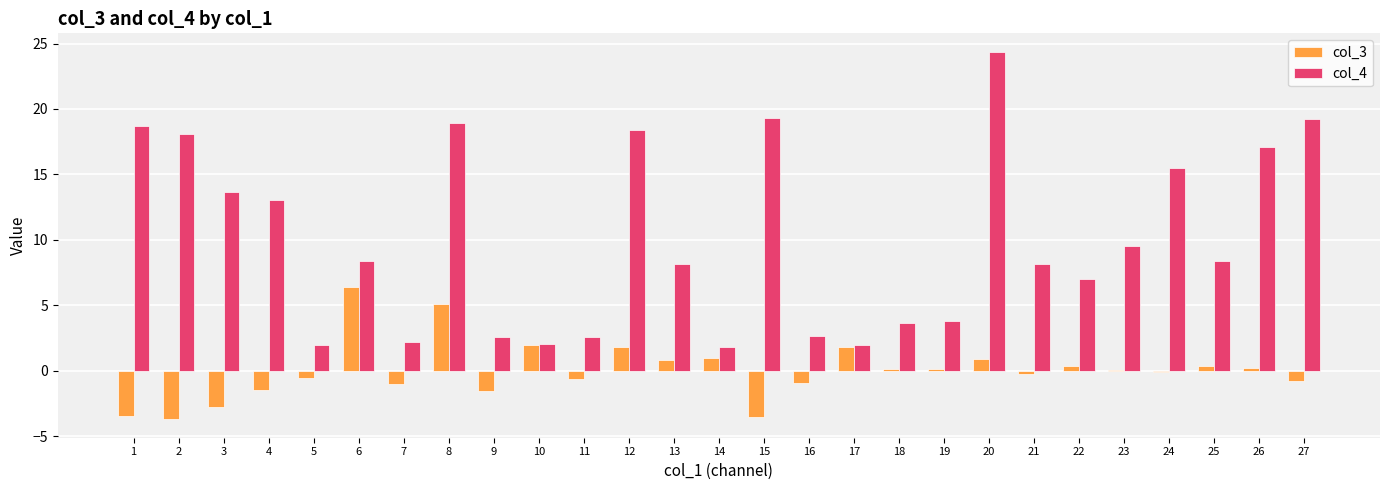

Which series has the largest total across all categories?

col_4